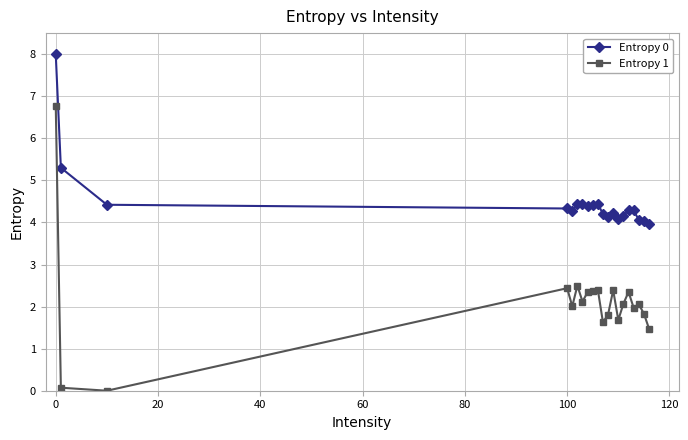

Which series has the widest spread of values?

Entropy 1